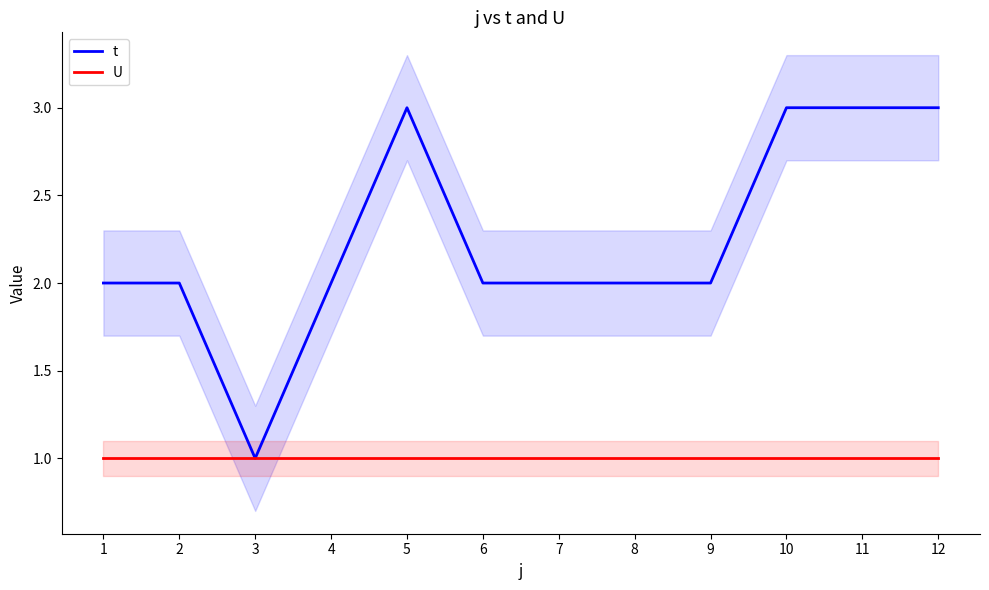

List the series in order of their peak value, lowest first.

U, t